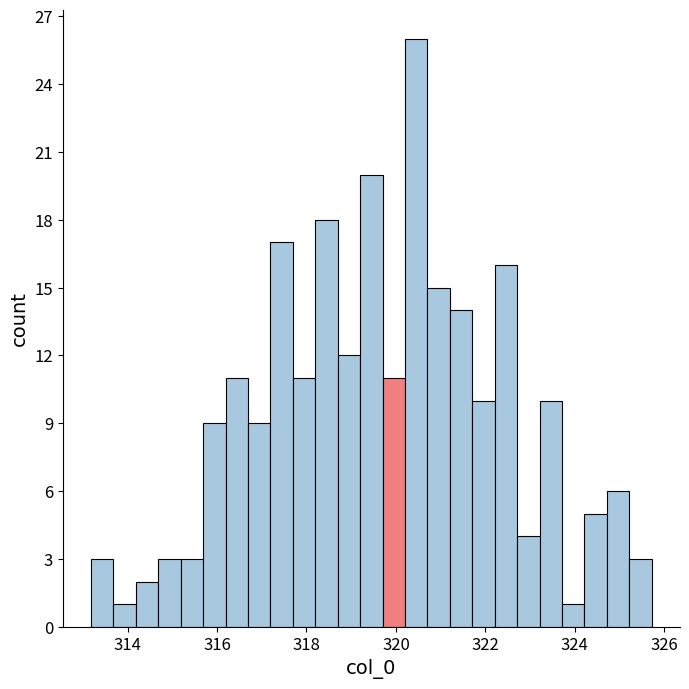

Read against the x-axis, roughly where is the centre of the tallest bar?

320.4